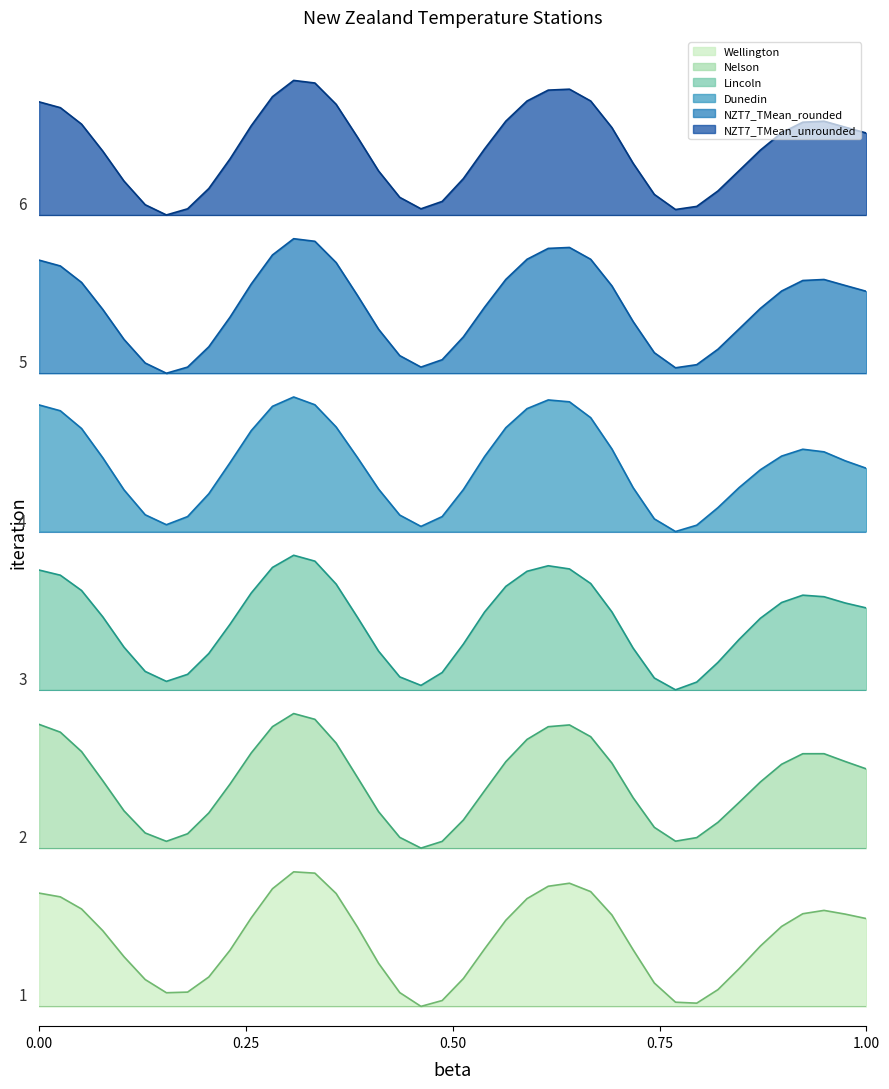

What is the difference between the maximum and minimum values in the Nelson series?

6.8